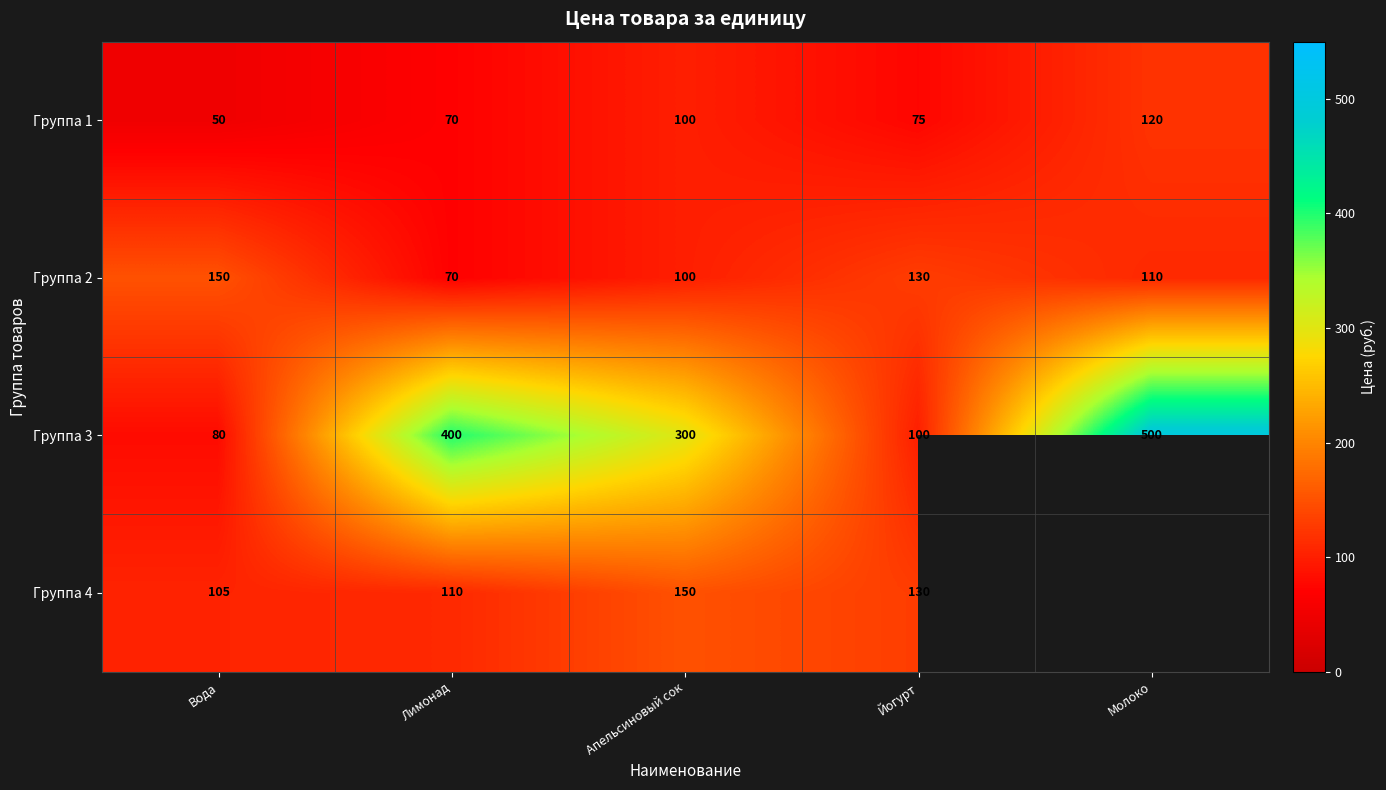

What is the spread (max minus min) of values at Йогурт?

55